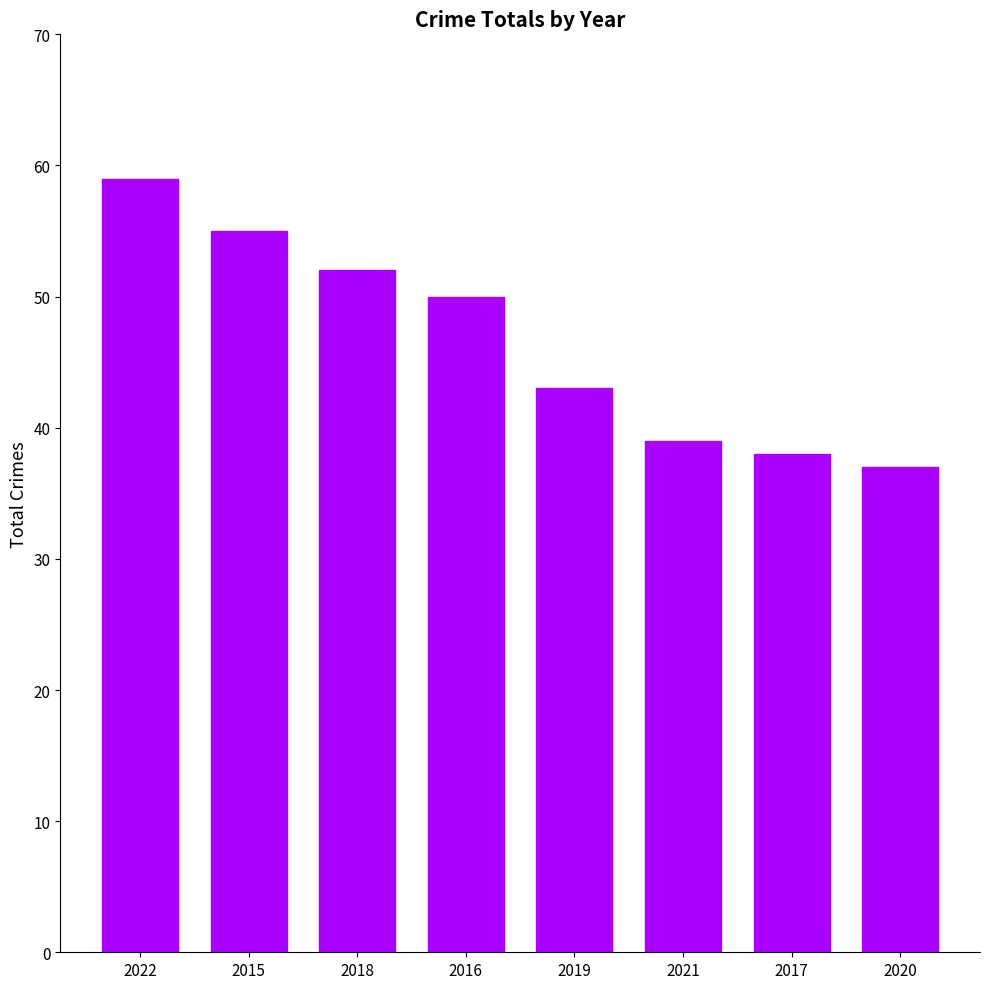

Which has a higher value, 2022 or 2019?

2022